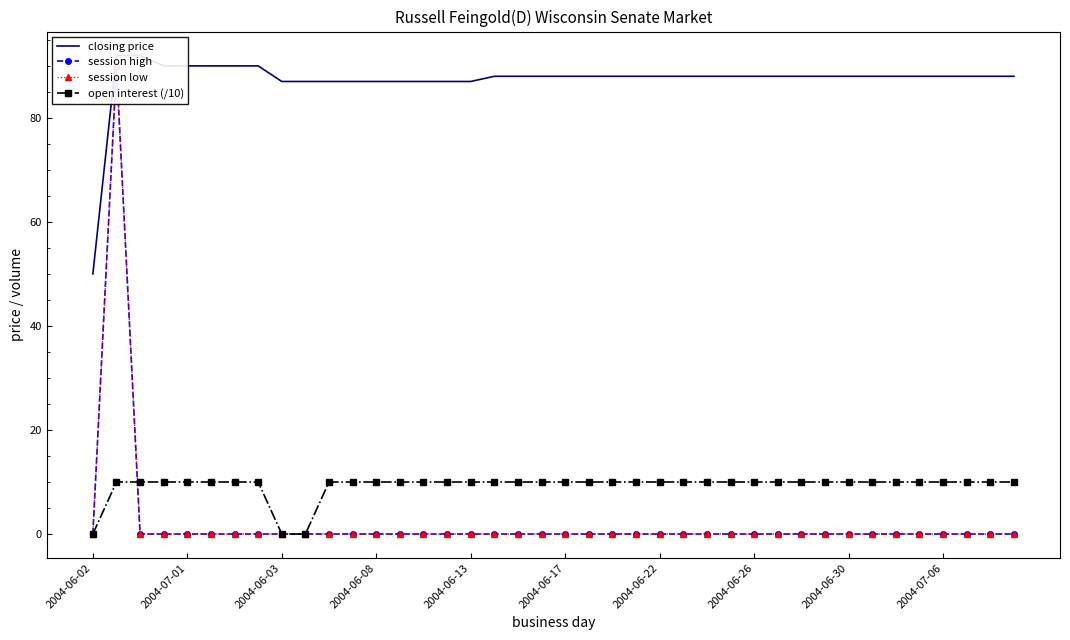

What are all the series names shown in the legend?

closing price, session high, session low, open interest (/10)